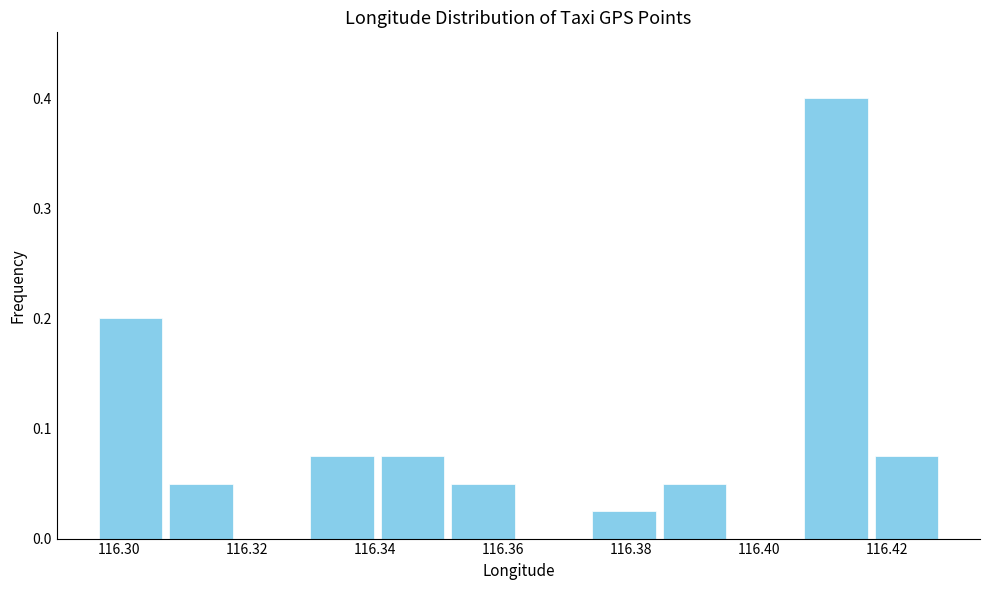

Reading left to right, transcribe this chart: for each bar, give the range it covers on the x-axis and its height. Neither the bar edges nor the heights are printed on the chart, so give them approximately, as read against the axes.

116.296 to 116.308: 0.20
116.308 to 116.318: 0.05
116.318 to 116.330: 0
116.330 to 116.340: 0.08
116.340 to 116.352: 0.08
116.352 to 116.362: 0.05
116.362 to 116.374: 0
116.374 to 116.384: 0.03
116.384 to 116.396: 0.05
116.396 to 116.406: 0
116.406 to 116.418: 0.40
116.418 to 116.428: 0.08